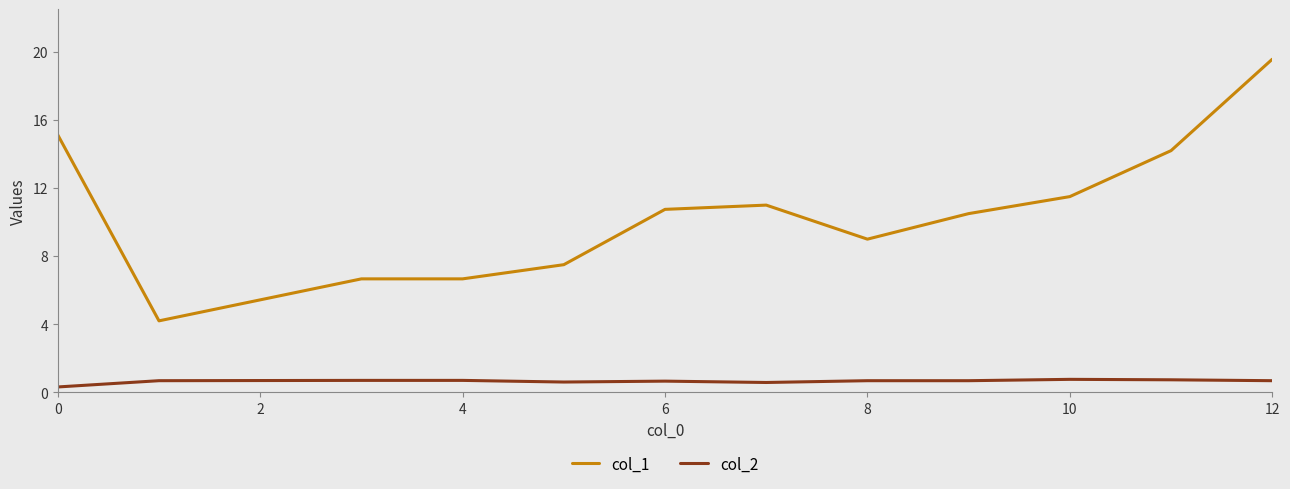

Which series has the largest total across all categories?

col_1